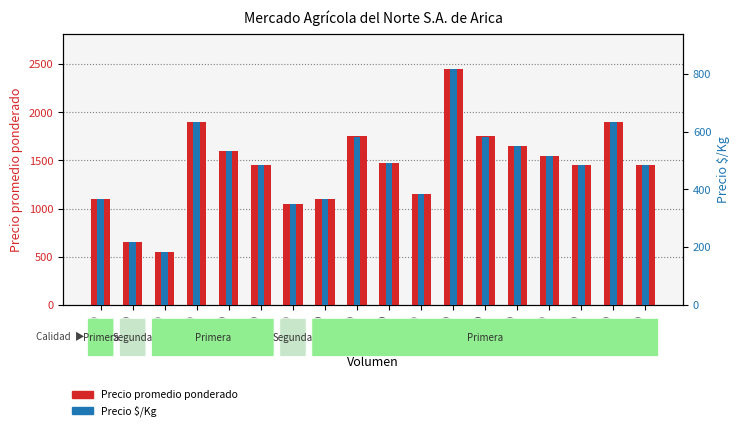

How many categories are shown in the chart?

18